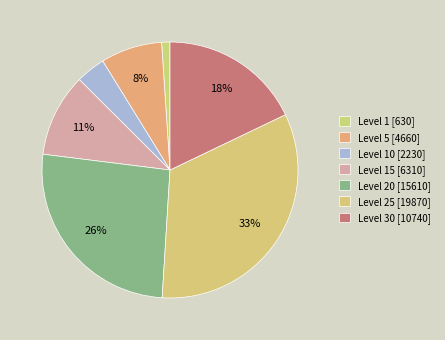

How many segments does this pie chart have?

7